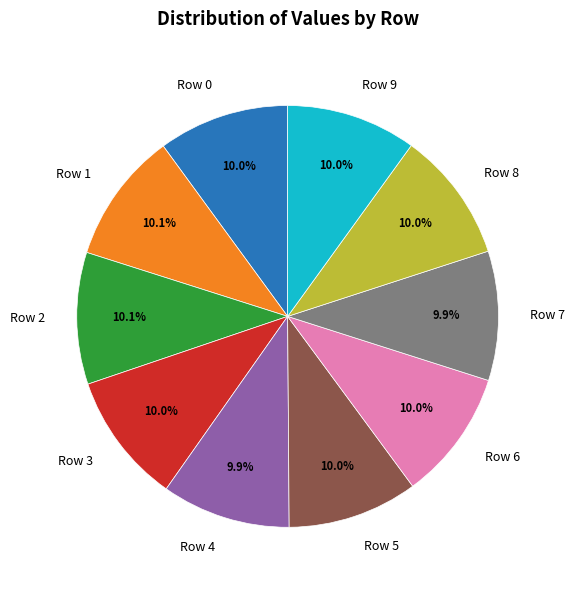

Is there any slice that represents more than half of the pie?

No